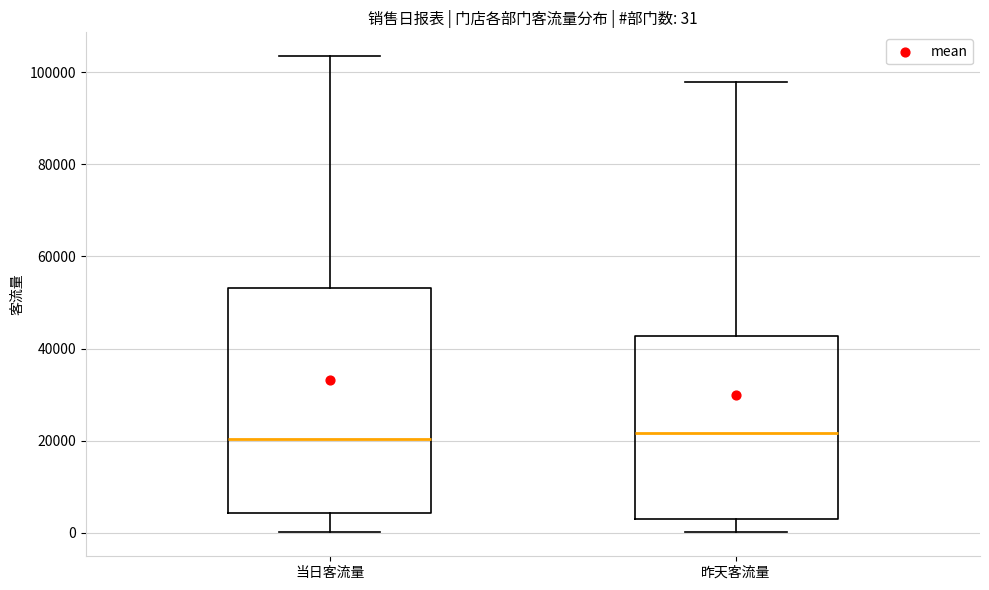

Comparing the boxes themselves (not the whiskers), which one is the tallest?

当日客流量